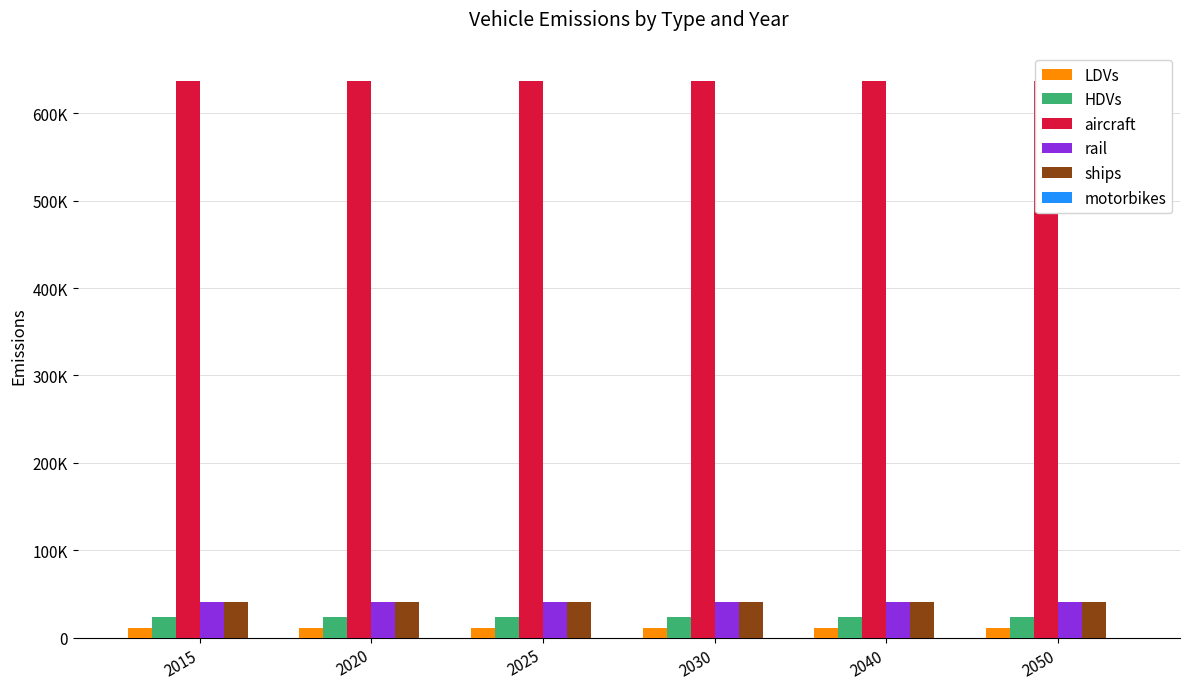

What is the greatest value displayed?

637282.1